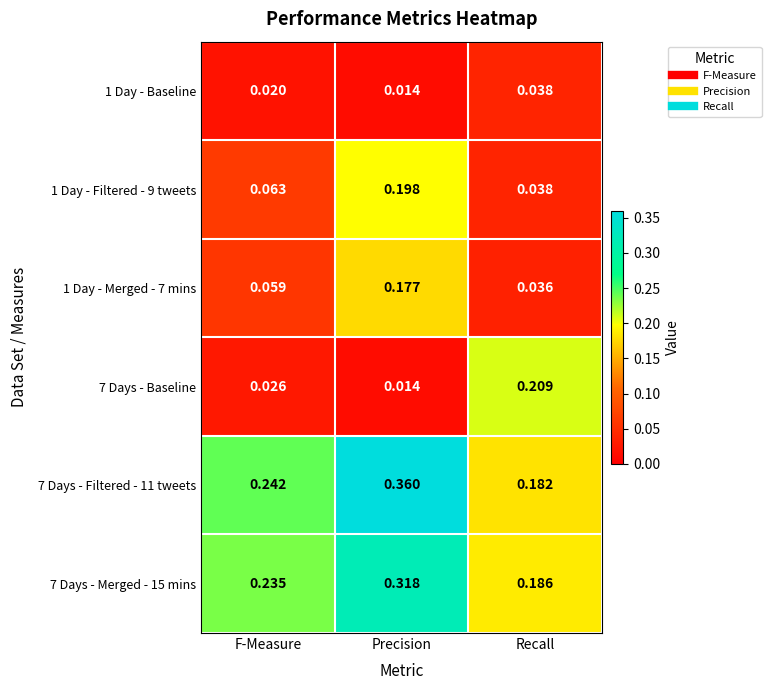

Between F-Measure and Recall, which series saw the biggest shift?

7 Days - Baseline